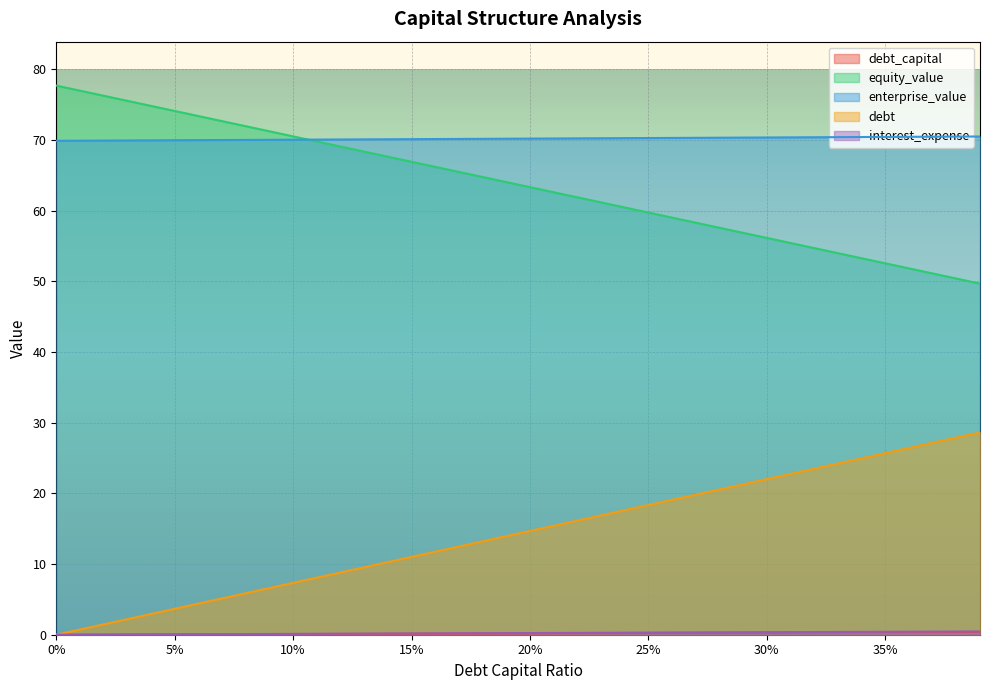

What is the highest value of the equity_value series?

77.7